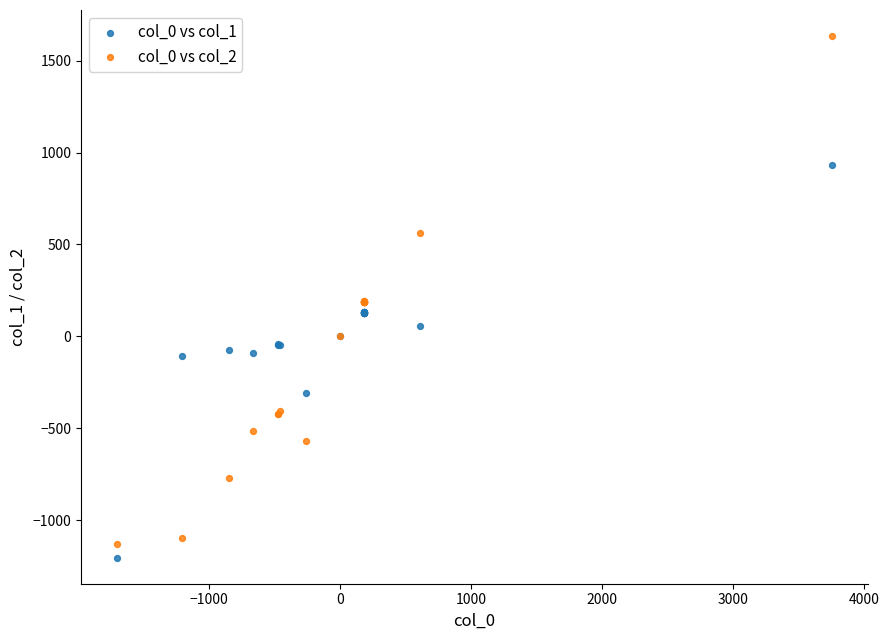

What is the X range (max minus min) for the scatter plot?

5458.3